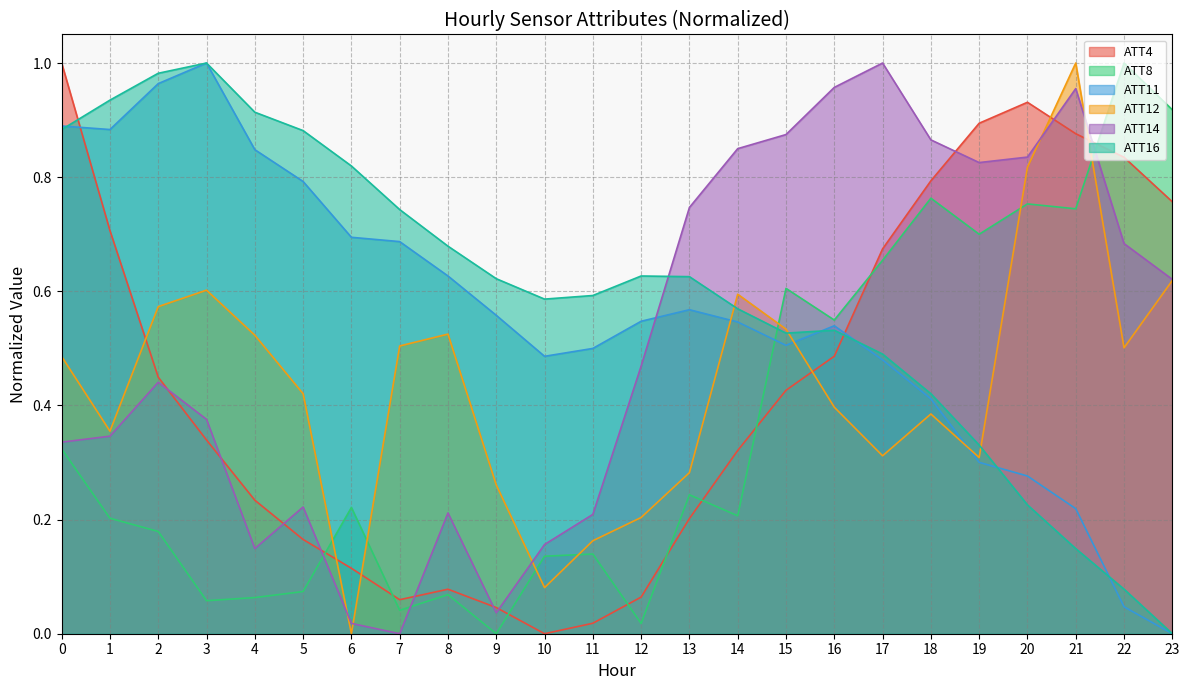

Where is the first local maximum for ATT4?

8